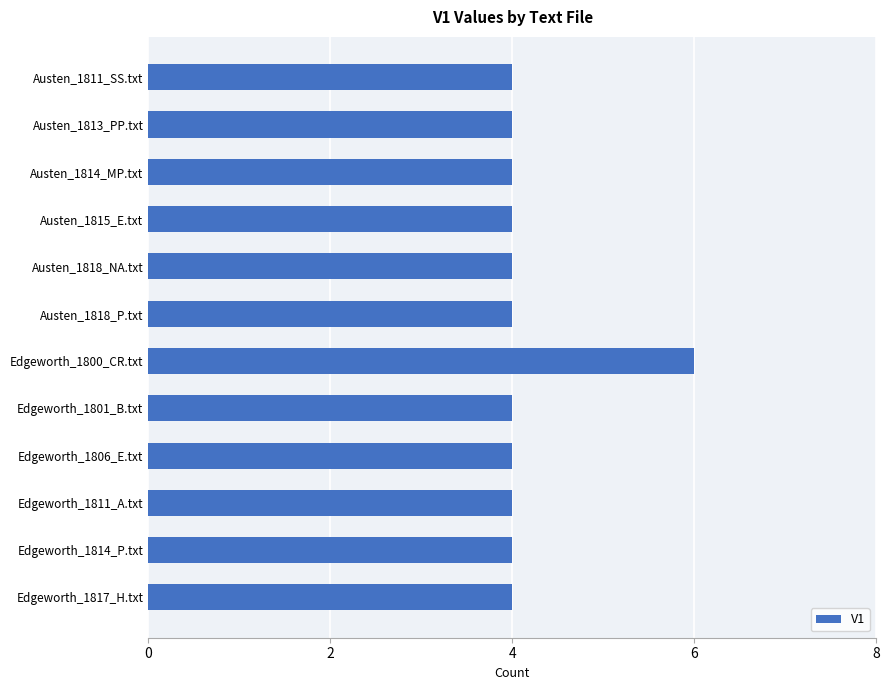

What is the smallest value displayed?

4